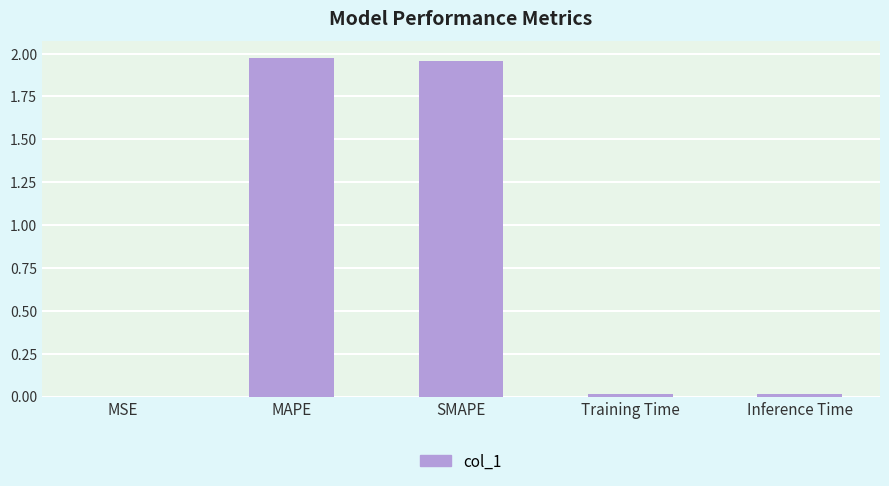

Between SMAPE and Training Time, which is larger?

SMAPE